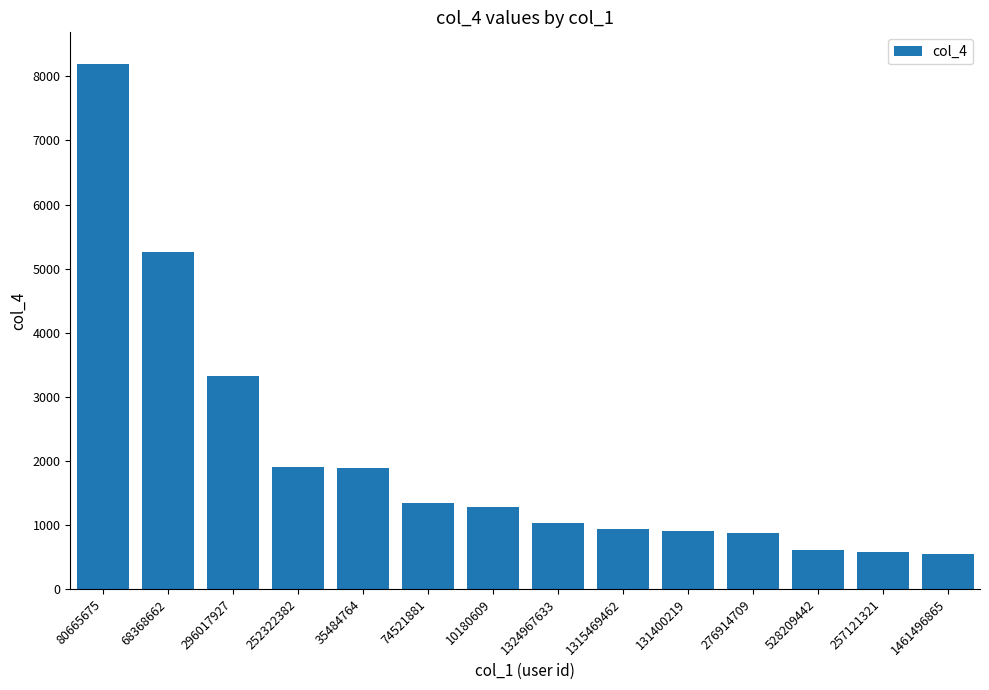

What is the greatest value displayed?

8186